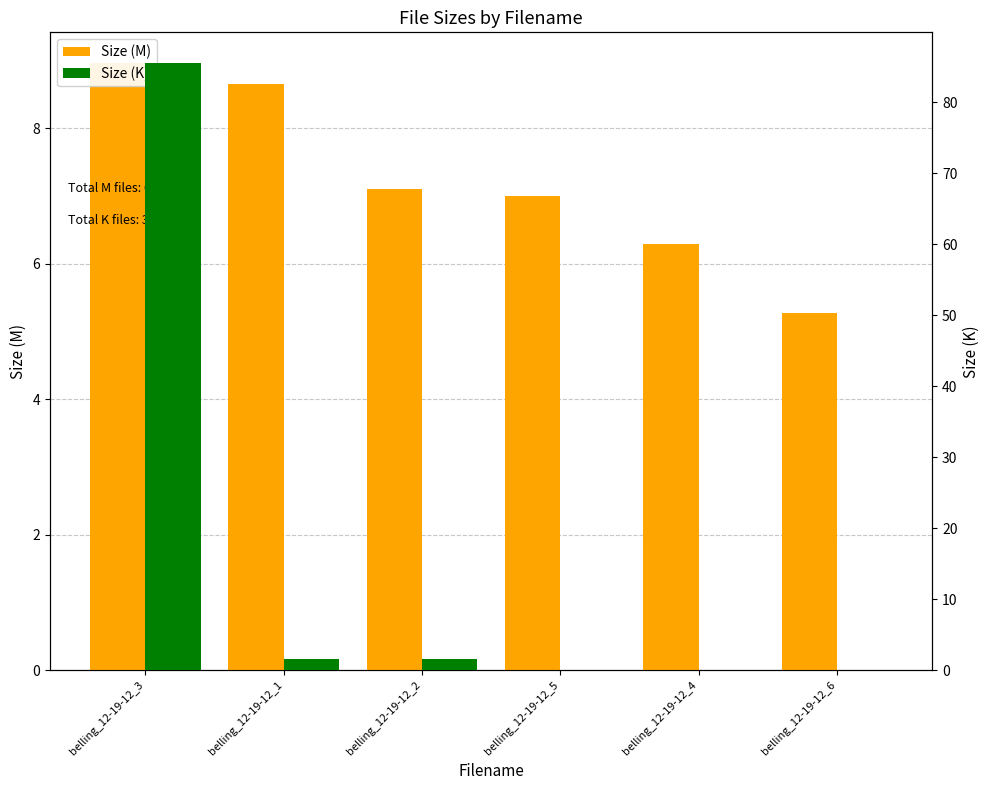

The value of Size (M) at belling_12-19-12_1 is 11.6. True or false?

False